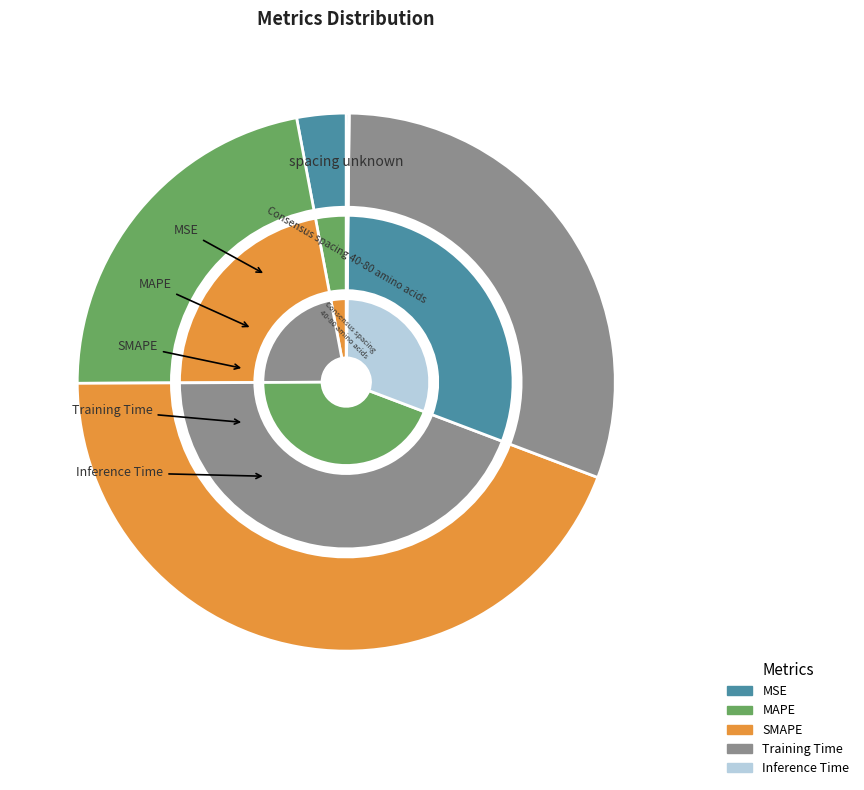

To the nearest percent, what portion does MSE represent?

3%